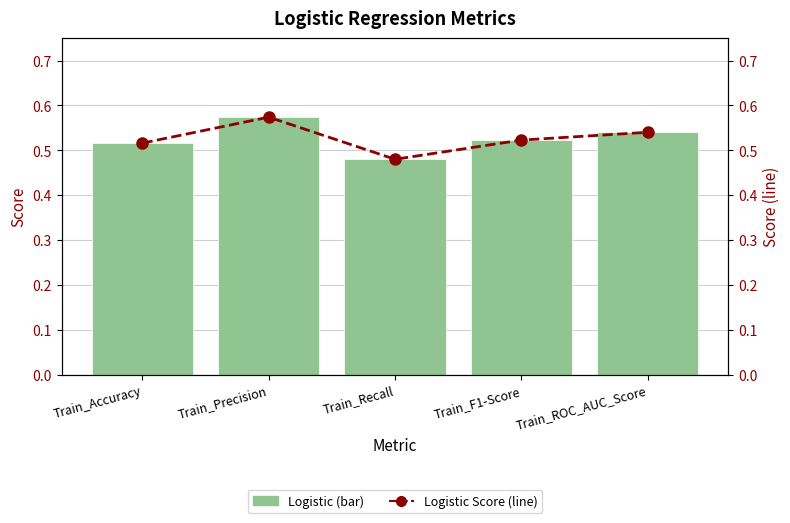

Is the value of Logistic Score at Train_F1-Score greater than the value of Logistic at Train_Precision?

No